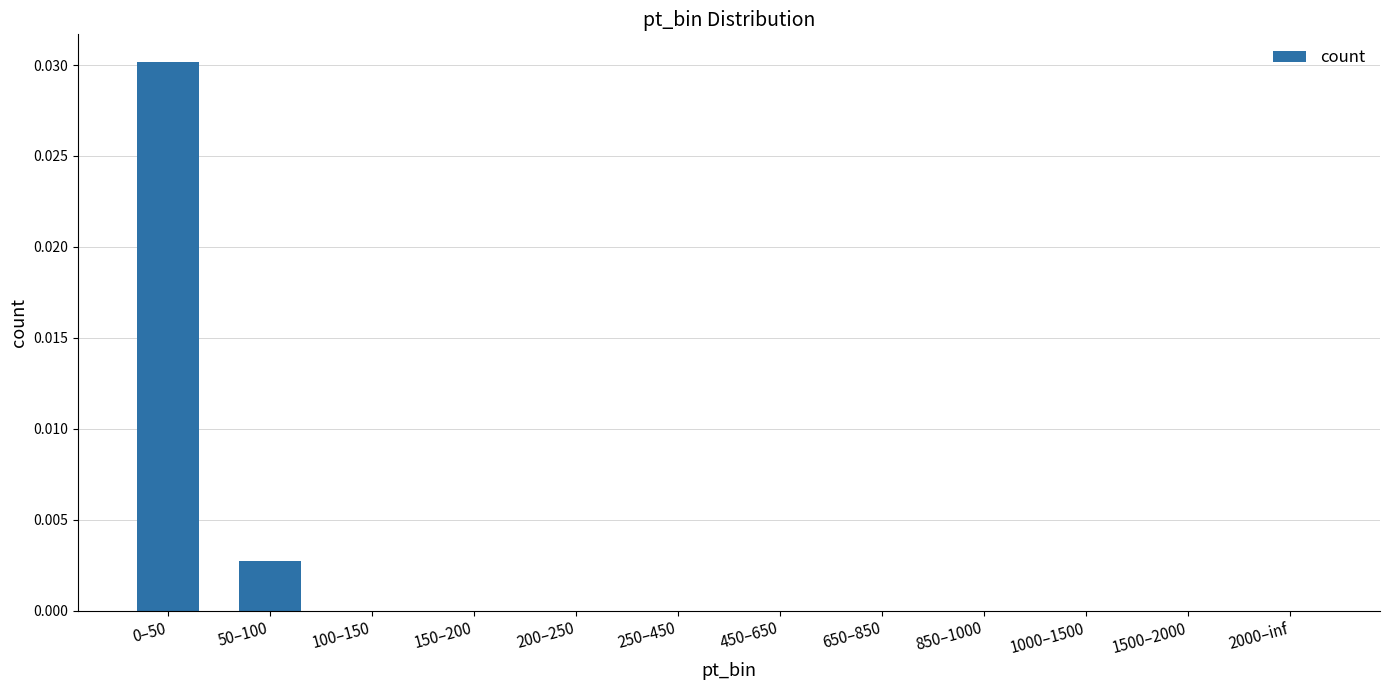

True or false: the data shows 0.0 at 250–450.

True